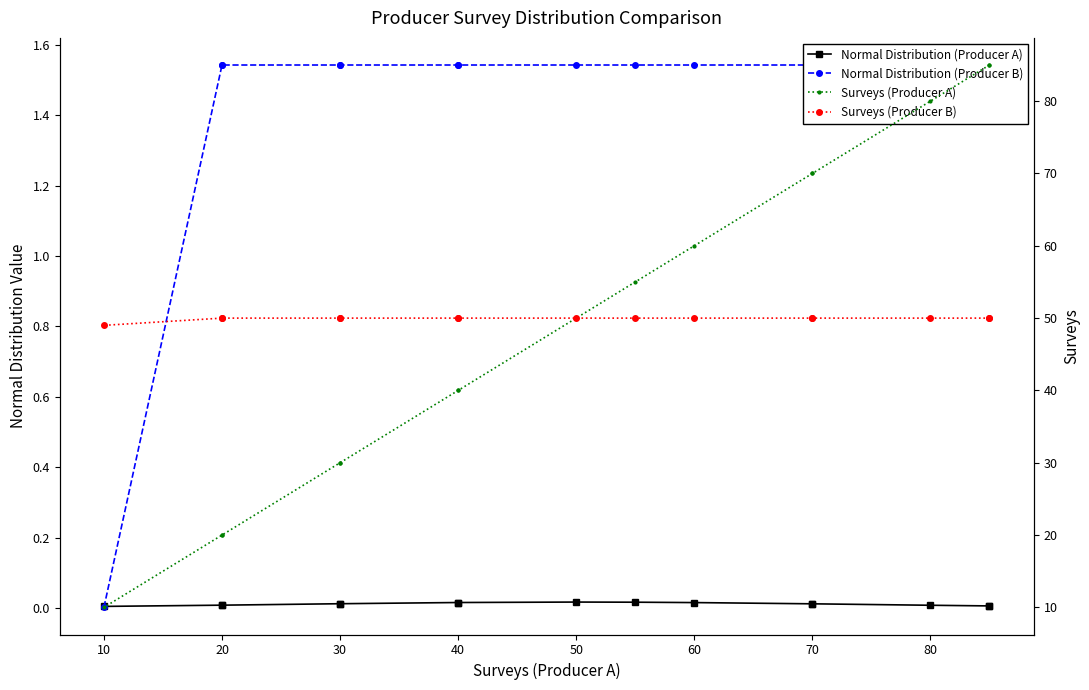

At 60, list the series in order from largest to smallest.

Surveys (Producer A), Surveys (Producer B), Normal Distribution (Producer B), Normal Distribution (Producer A)